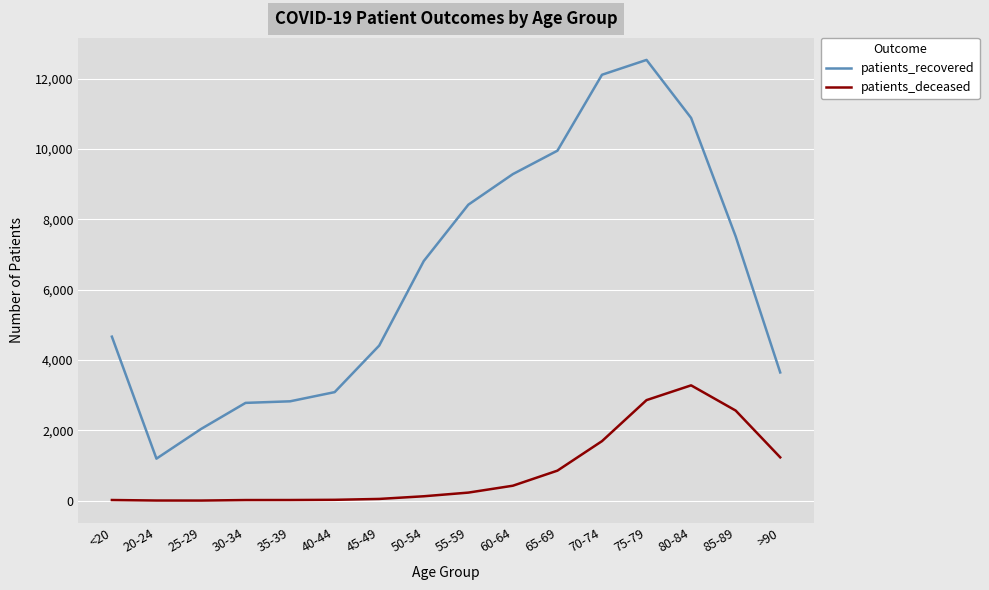

Between 20-24 and >90, which series saw the biggest shift?

patients_recovered